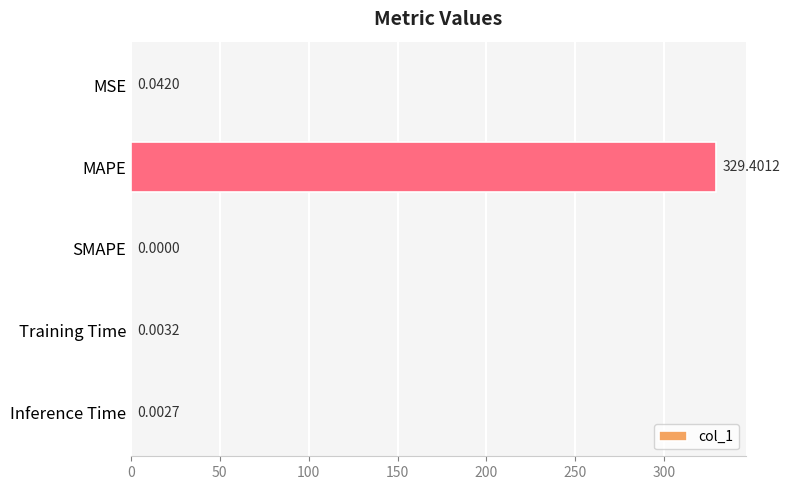

Where is the data nearest to the value 164?

MSE